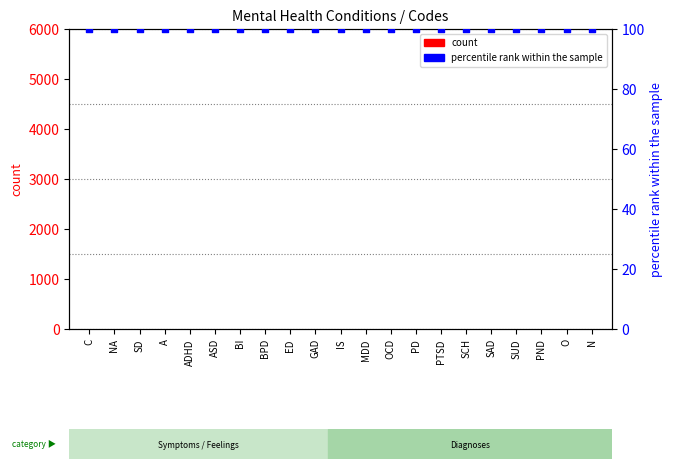

At which category is the sum across all series the highest?

C